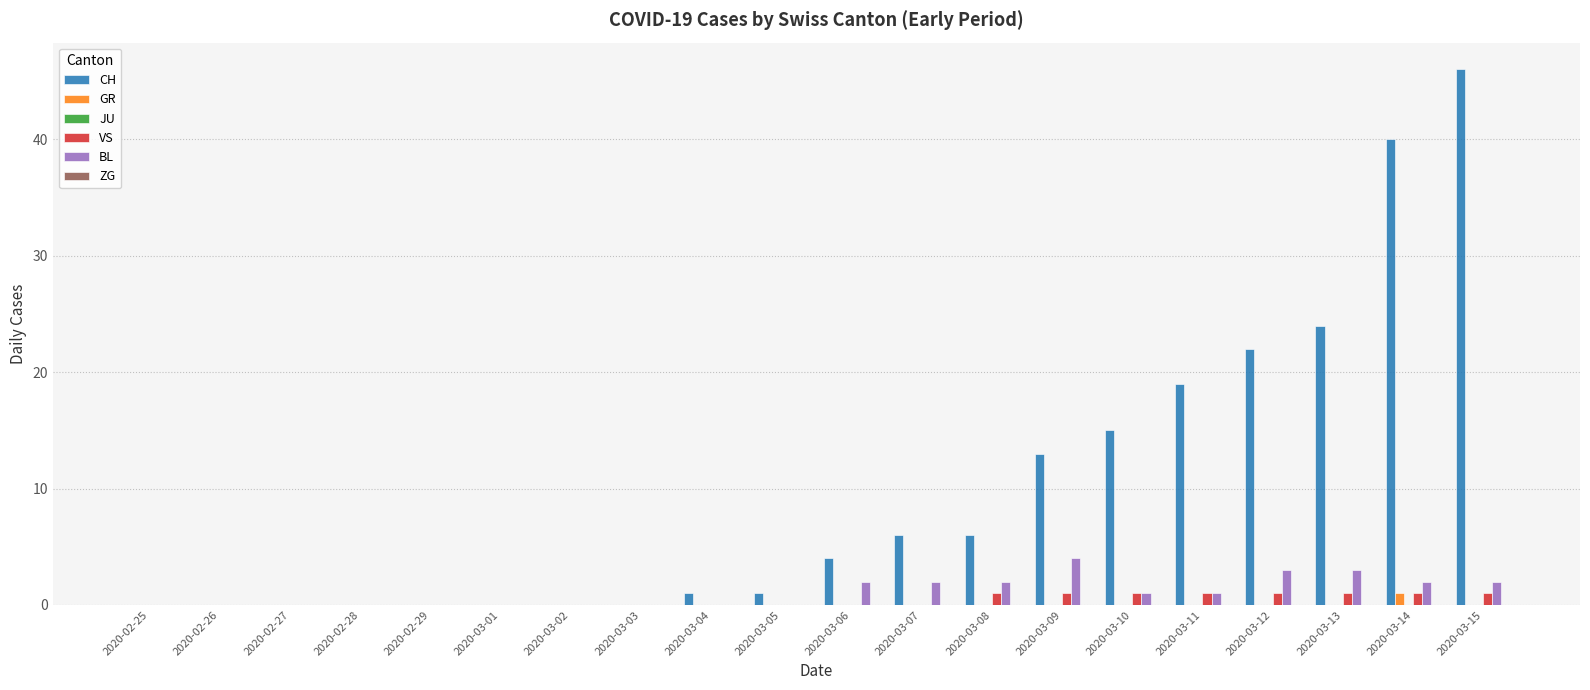

Between 2020-03-02 and 2020-03-07, which series saw the biggest shift?

CH